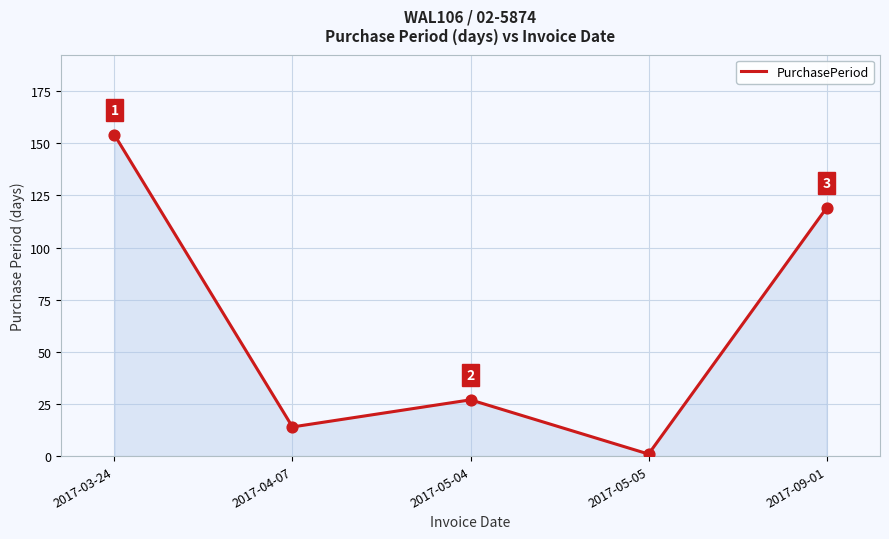

What is the change in value from 2017-04-07 to 2017-05-04?

+13